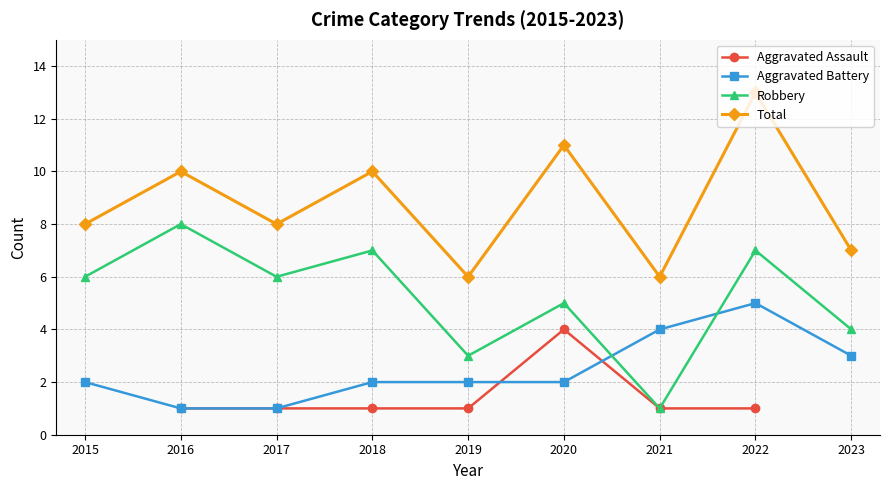

How many lines are shown in the chart?

4